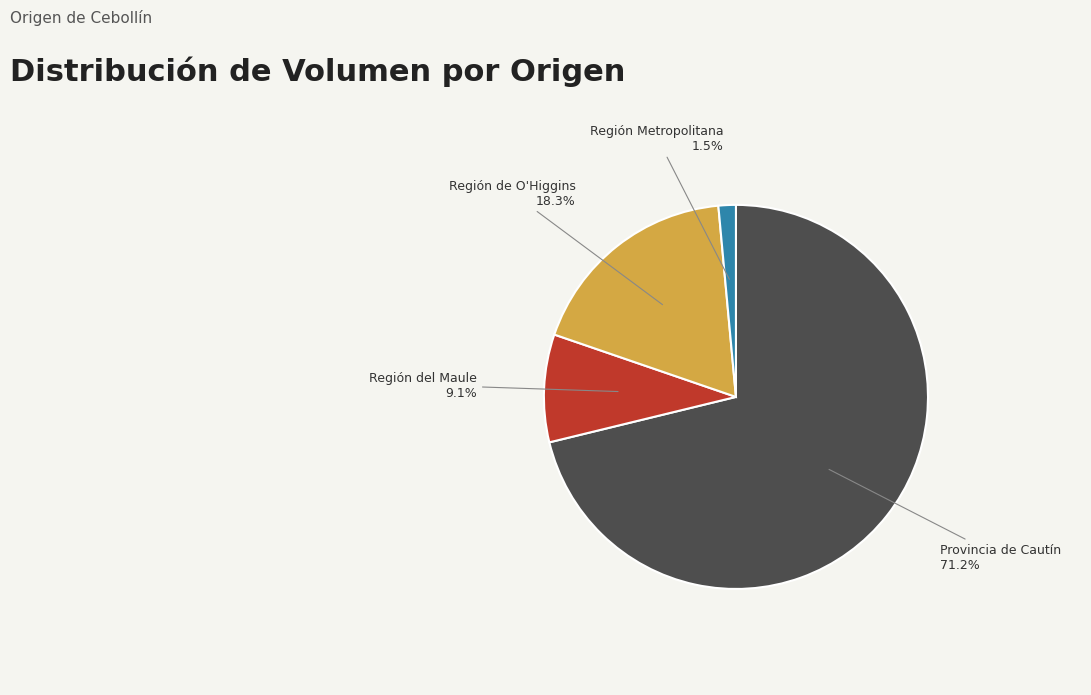

To the nearest percent, what is the average slice percentage?

25%